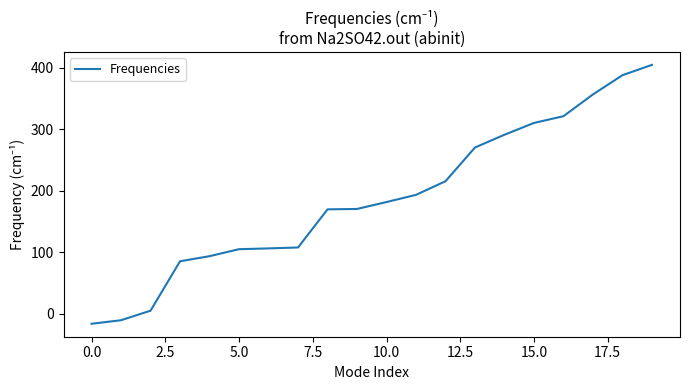

What is the minimum value shown in the chart?

-16.5